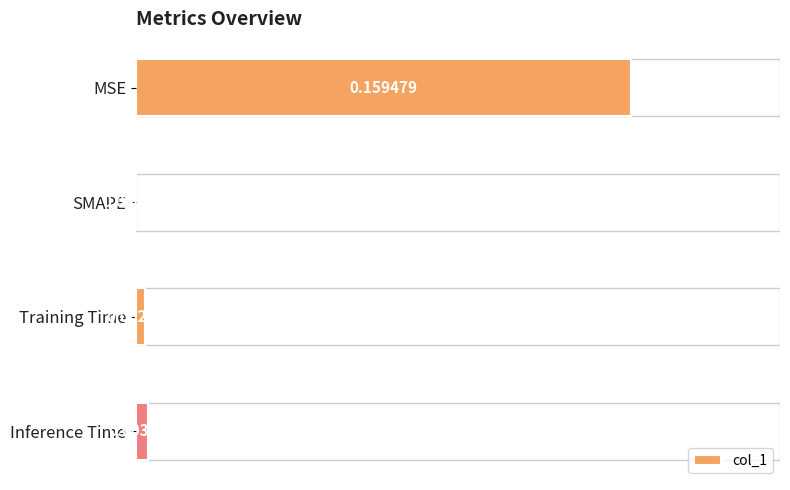

Between SMAPE and MSE, which is larger?

MSE